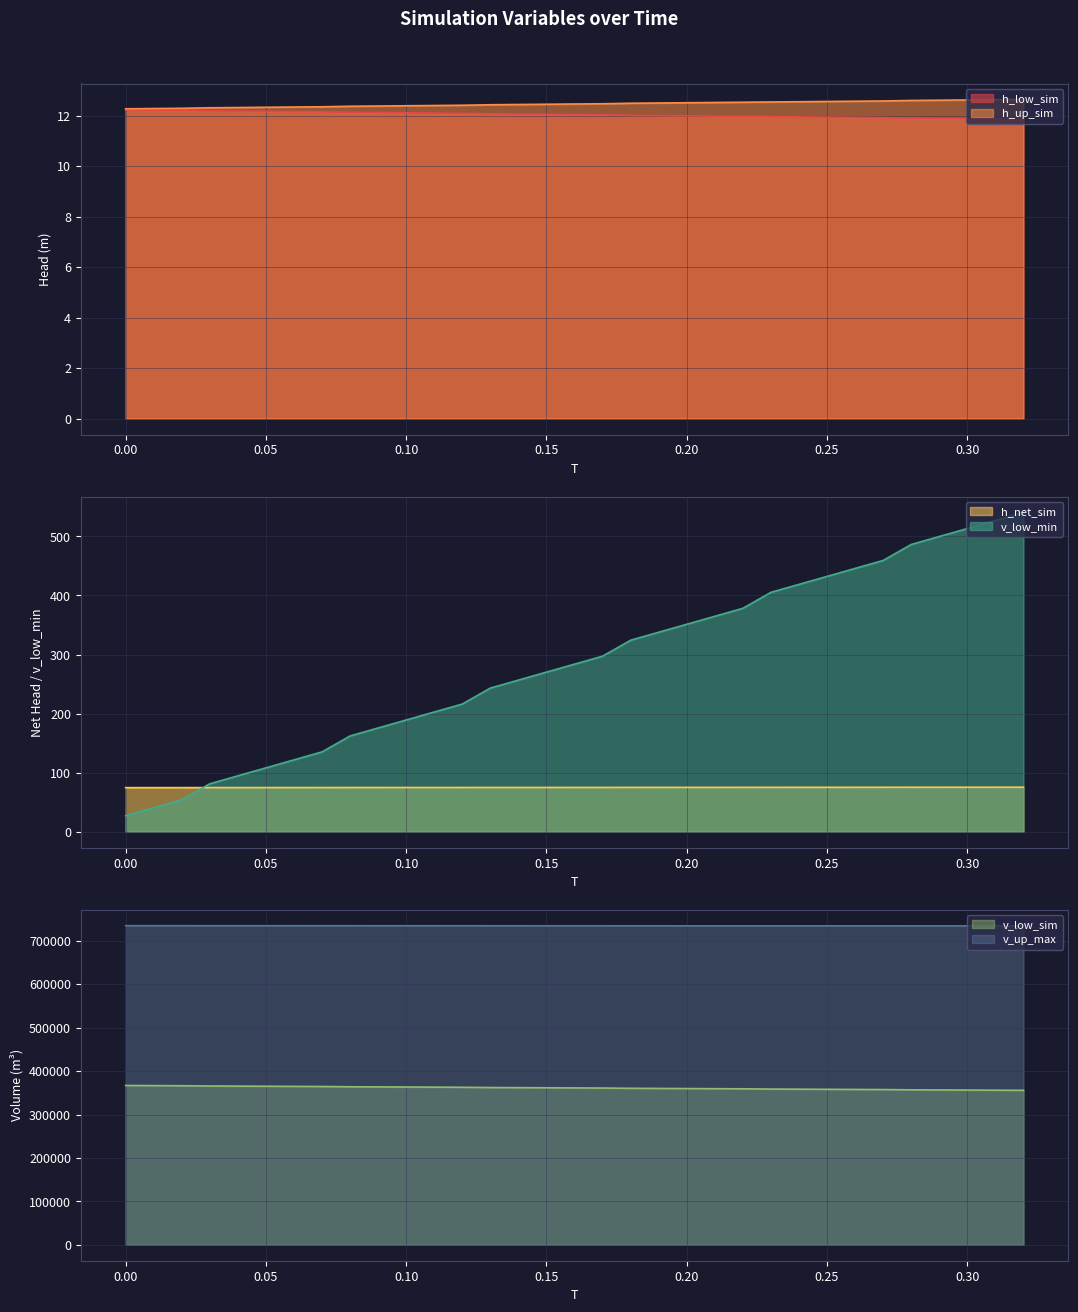

How many values in the v_up_max series exceed 734729?

10